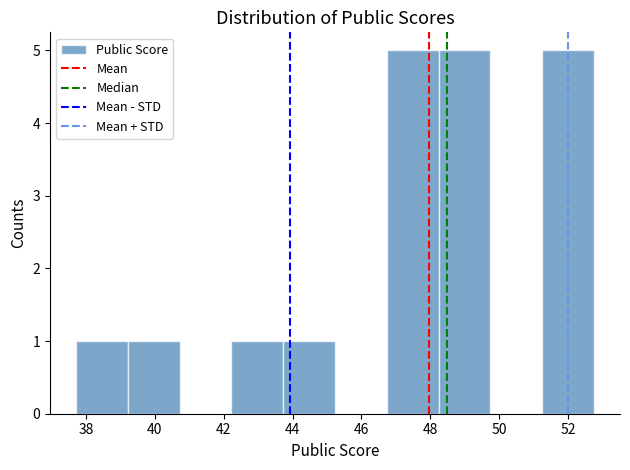

What is the height of the bar covering 46.8 to 48.2 on the x-axis? Neither the bar edges nor the heights are printed on the chart, so give them approximately, as read against the axes.

5